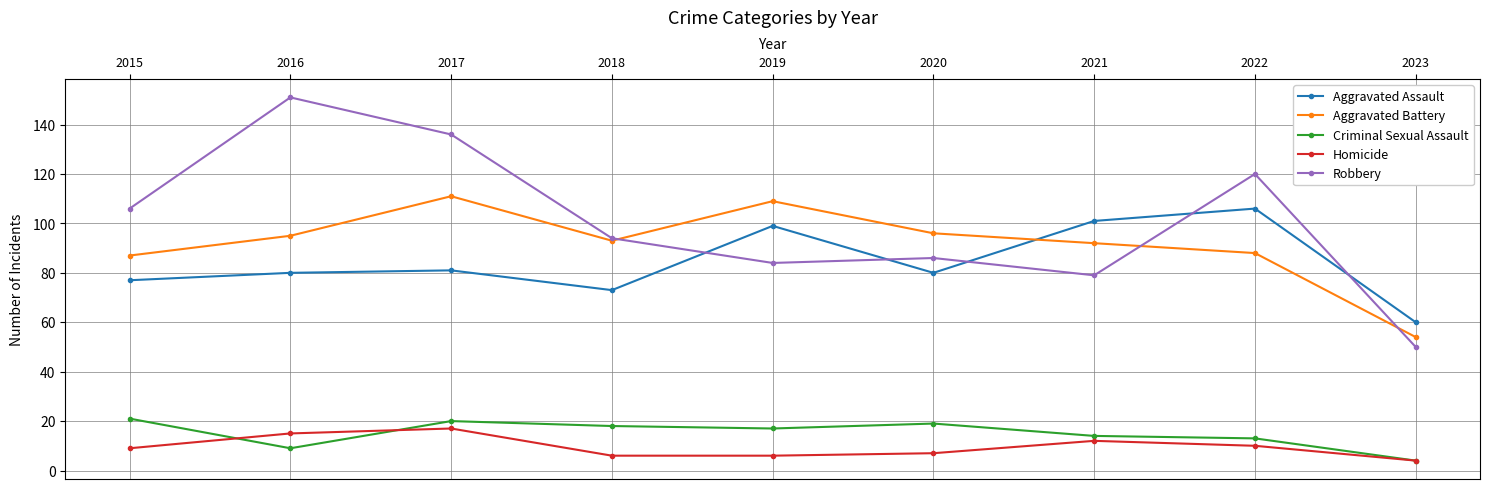

Which series has the widest spread of values?

Robbery